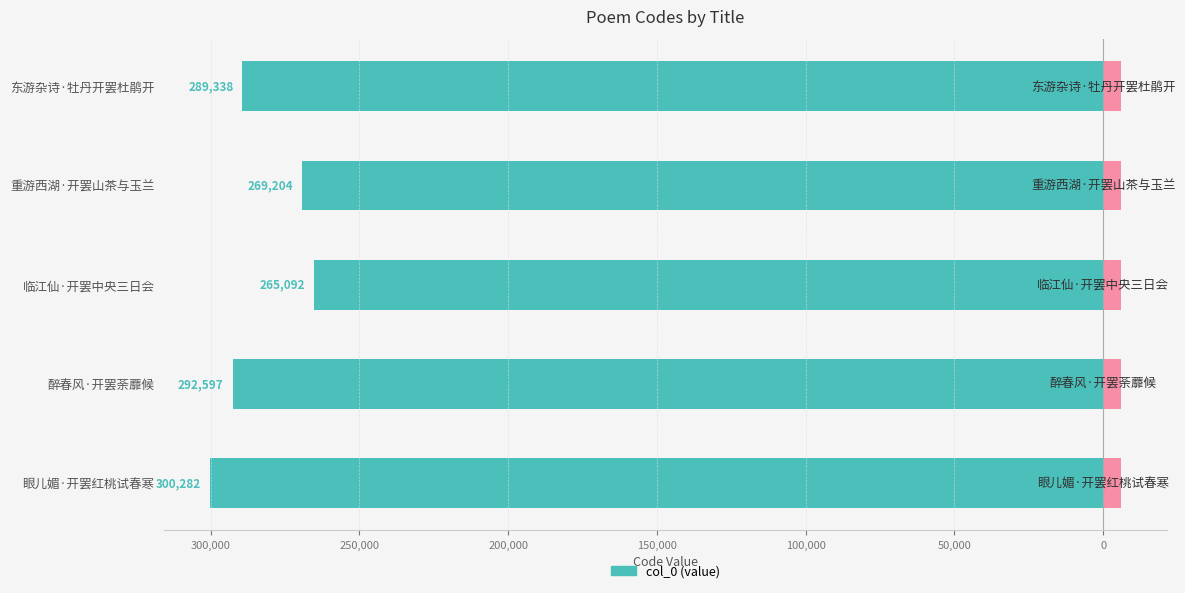

Which has a higher value, 东游杂诗·牡丹开罢杜鹃开 or 重游西湖·开罢山茶与玉兰?

重游西湖·开罢山茶与玉兰